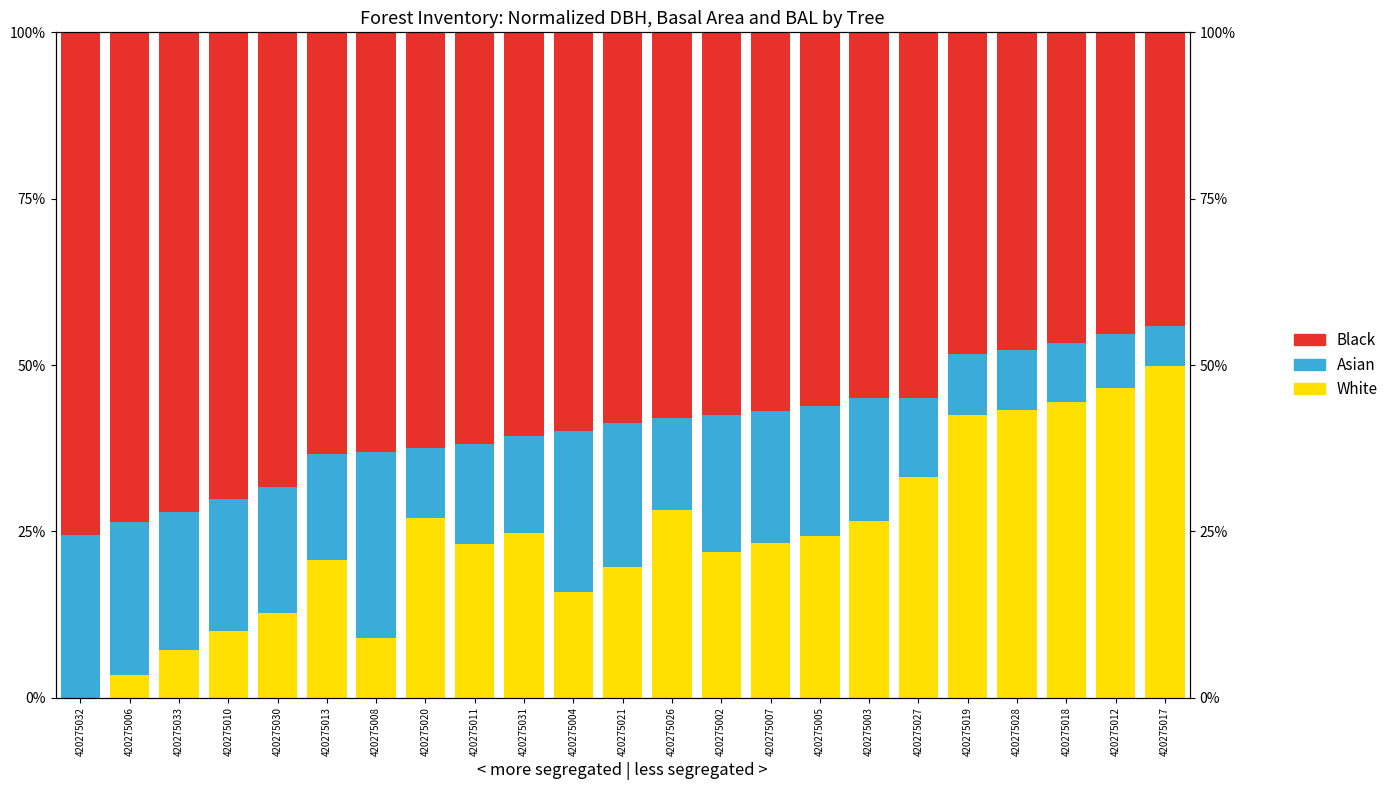

What is the sum of all White values?

557.2